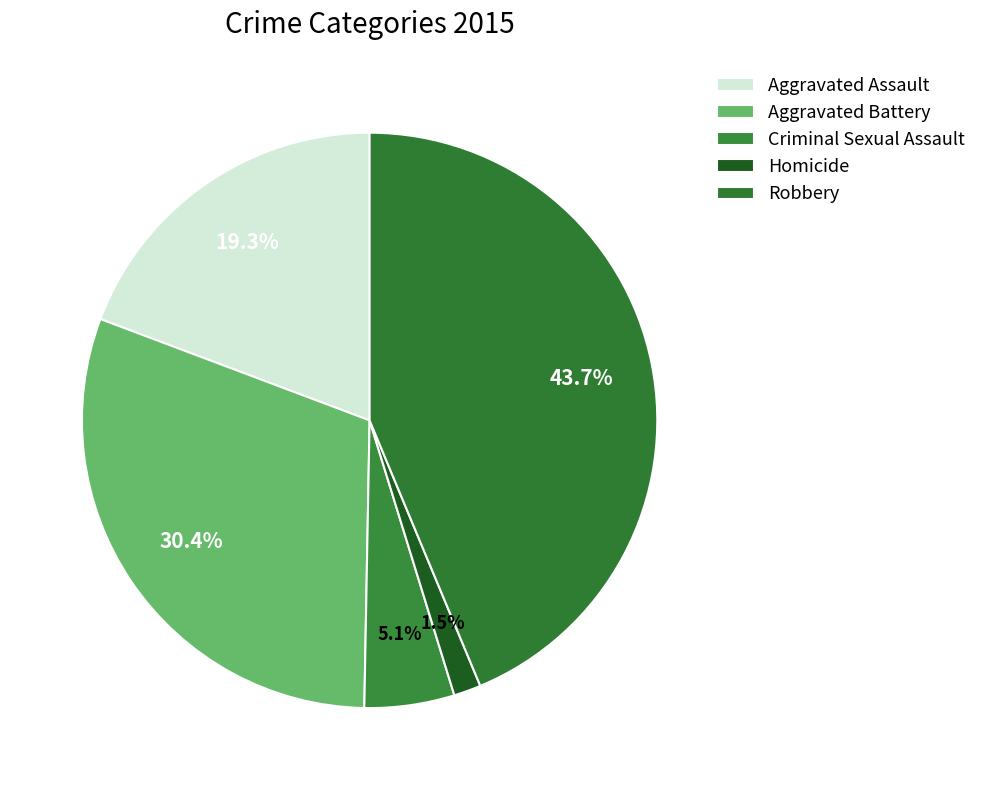

Between Homicide and Robbery, which is larger?

Robbery